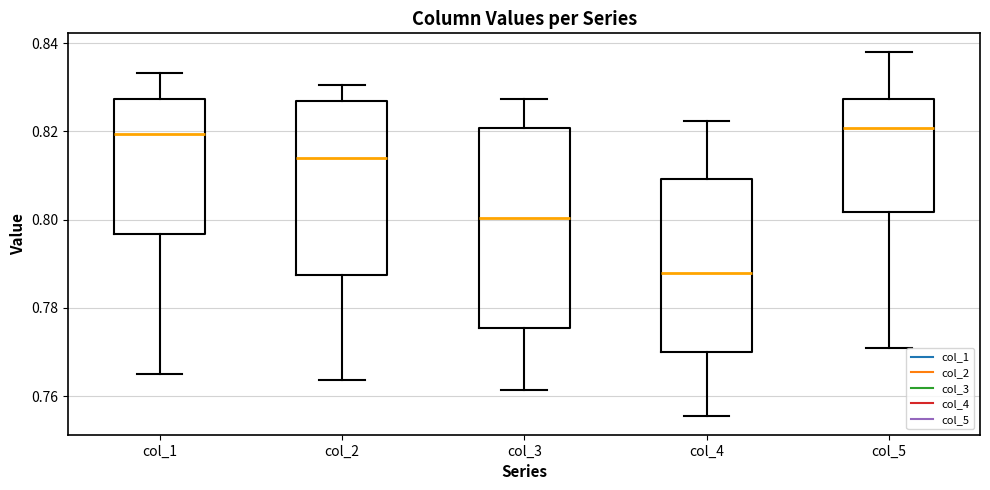

Where does the median line of the box for col_3 sit on the y-axis? The values are not printed on the chart, so give them approximately, as read against the axis.

0.800